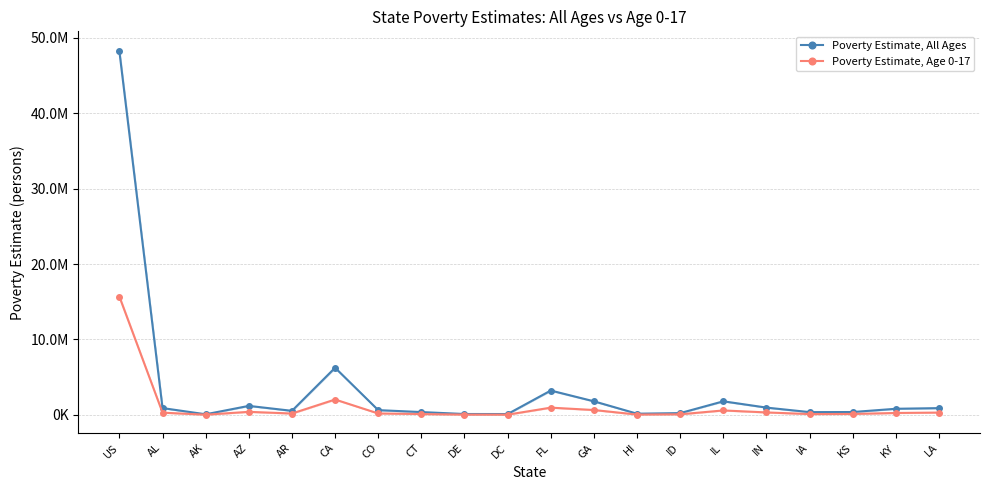

What is the label of the 2nd point from the right?

KY